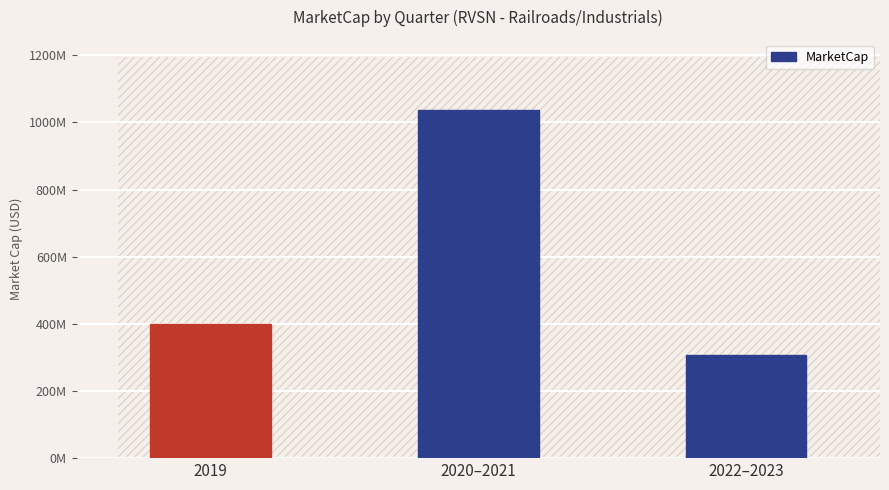

Does the chart contain any negative values?

No